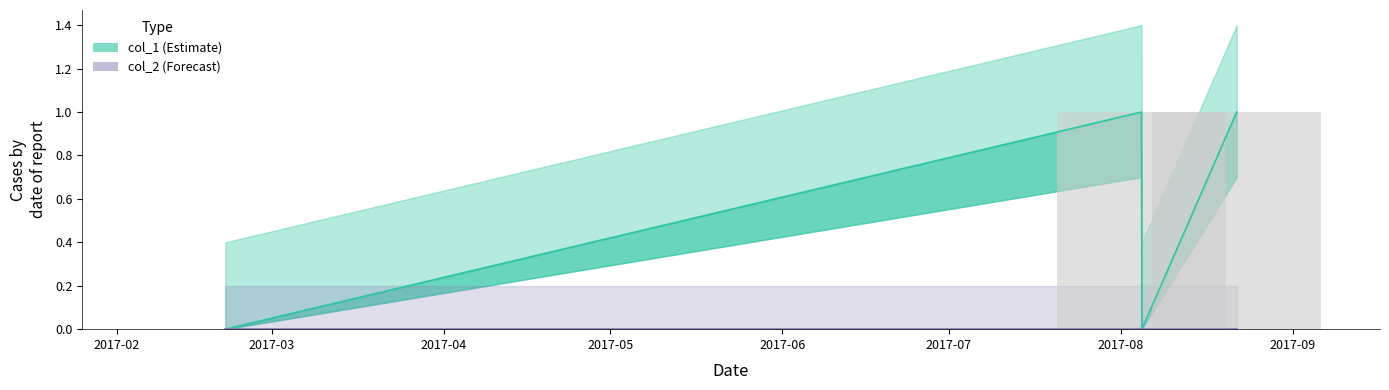

Reading right to left, what are all the values shown in this chart?

col_1: 1	0	1	0
col_2: 0	0	0	0